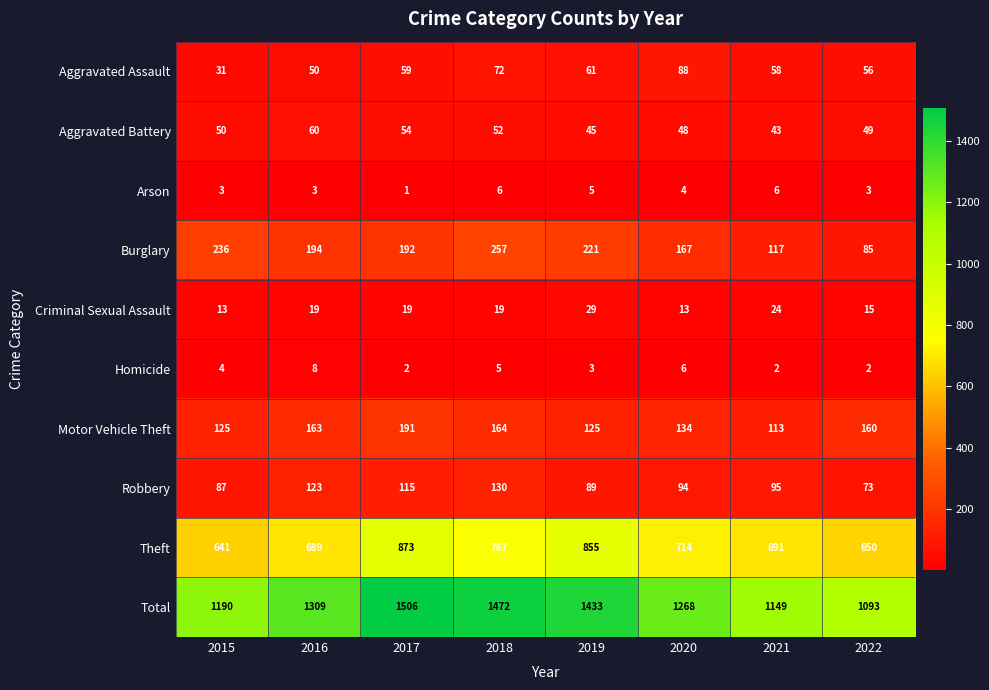

What value does the Aggravated Battery series have at 2017, to the nearest 10?

50